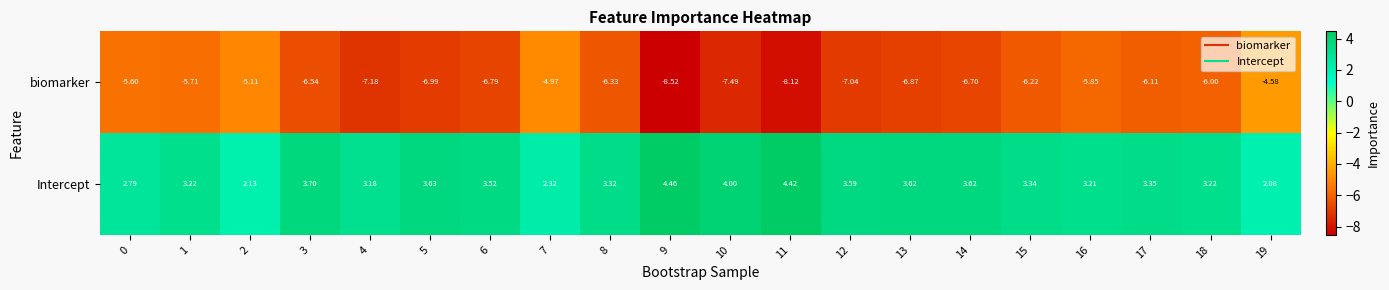

Is the value of Intercept at 0 greater than the value of biomarker at 11?

Yes